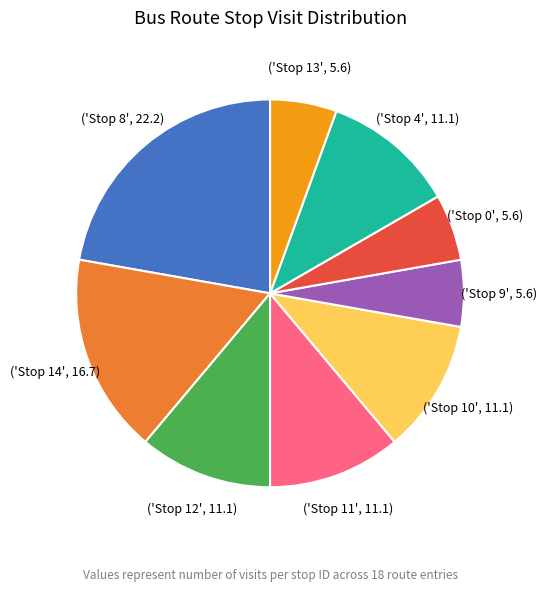

Does any single category account for the majority?

No